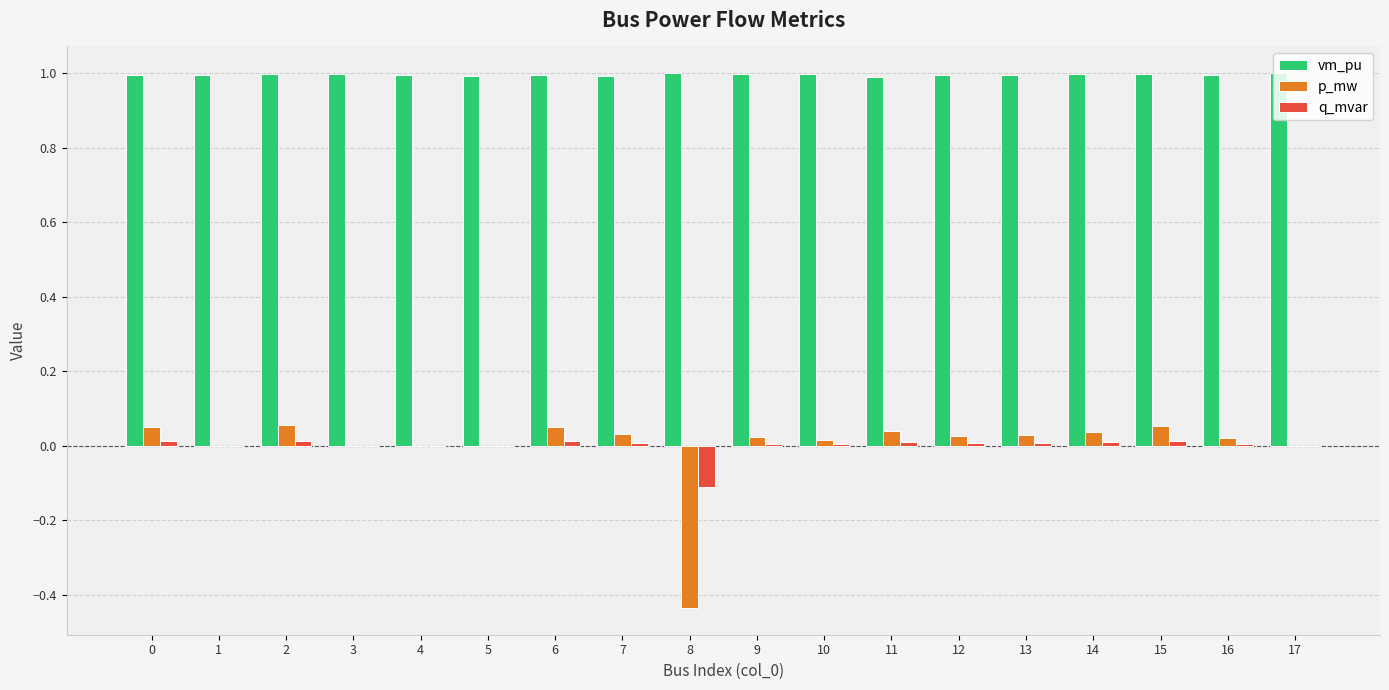

Between 8 and 11, which series saw the biggest shift?

p_mw